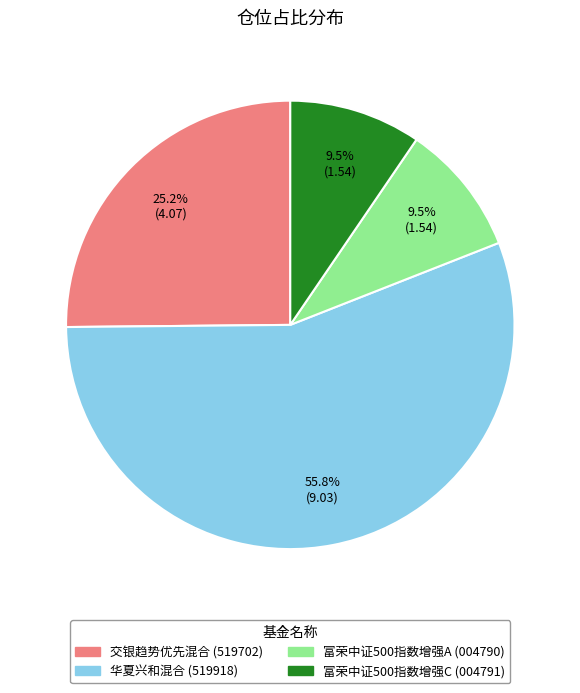

True or false: 交银趋势优先混合 accounts for 25% of the total.

True